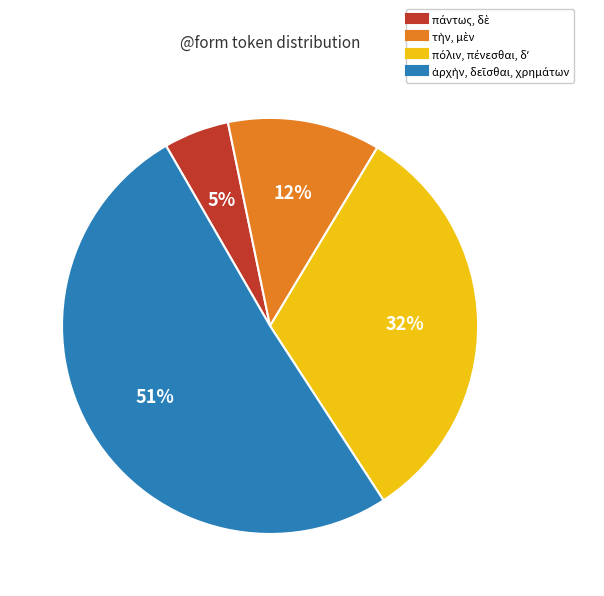

To the nearest percent, what is the average slice percentage?

25%